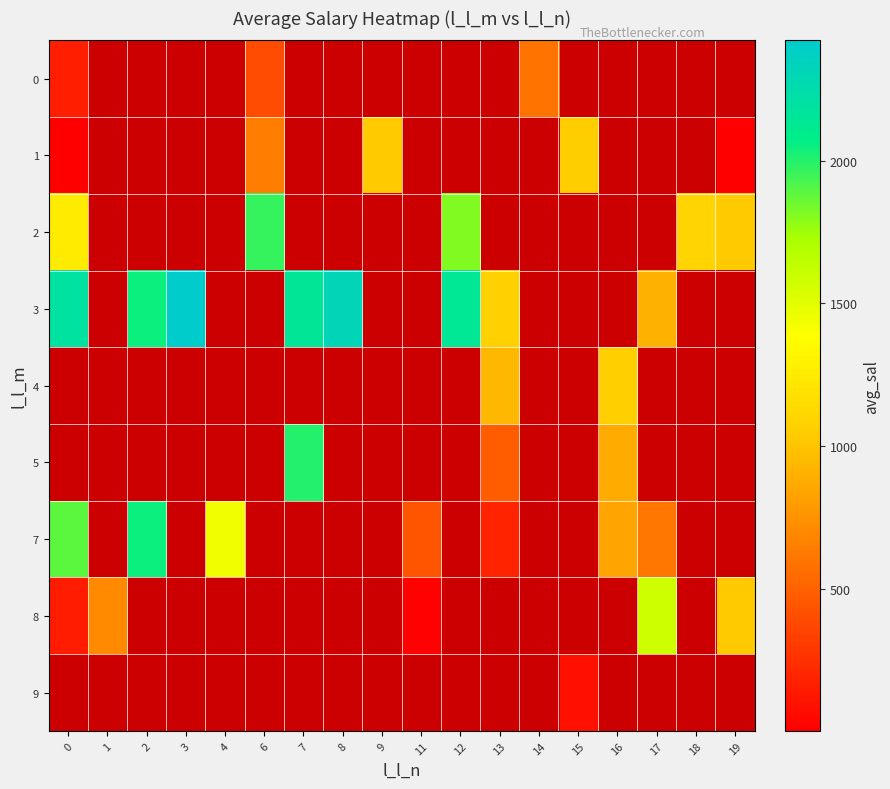

What is the approximate value of row_1 at 6?

637.7